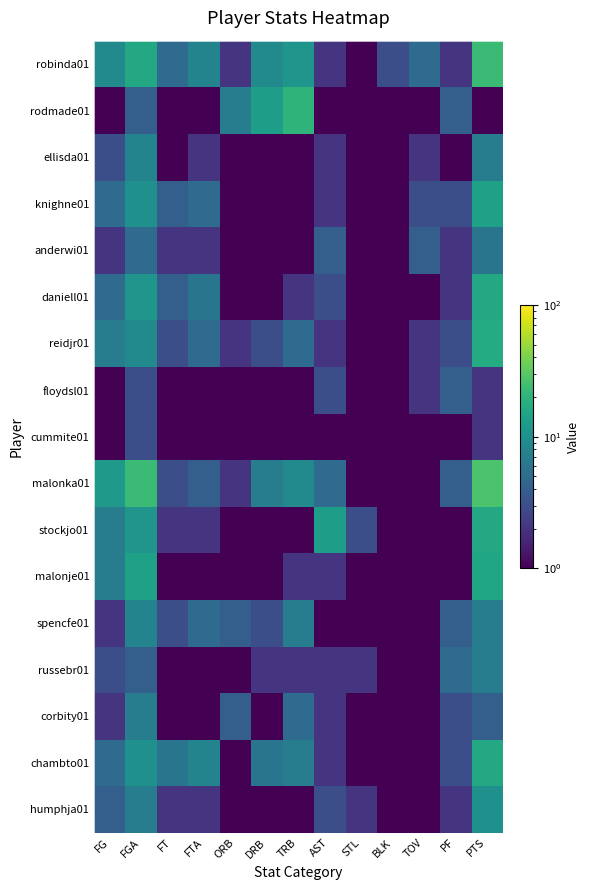

How many categories are shown in the chart?

13